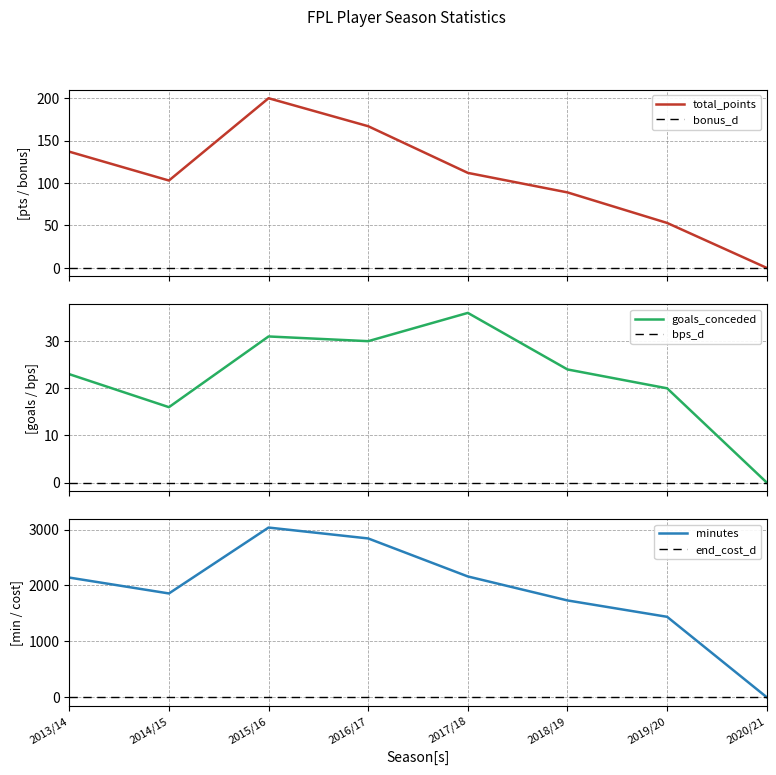

What is the label of the 4th point from the left?

2016/17